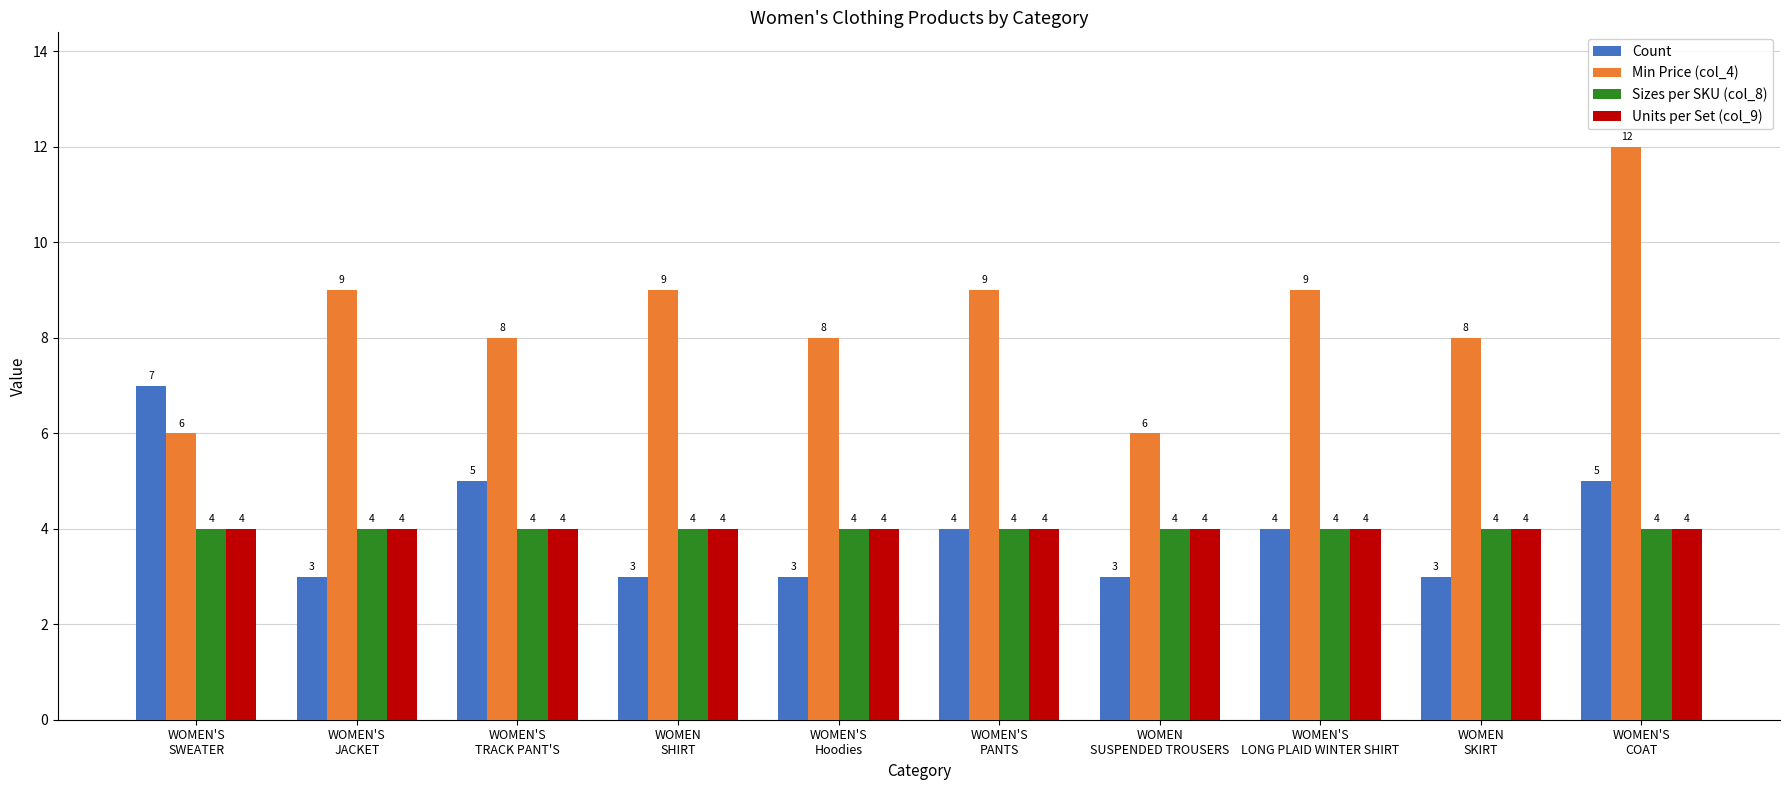

What is the maximum value for Units per Set (col_9)?

4